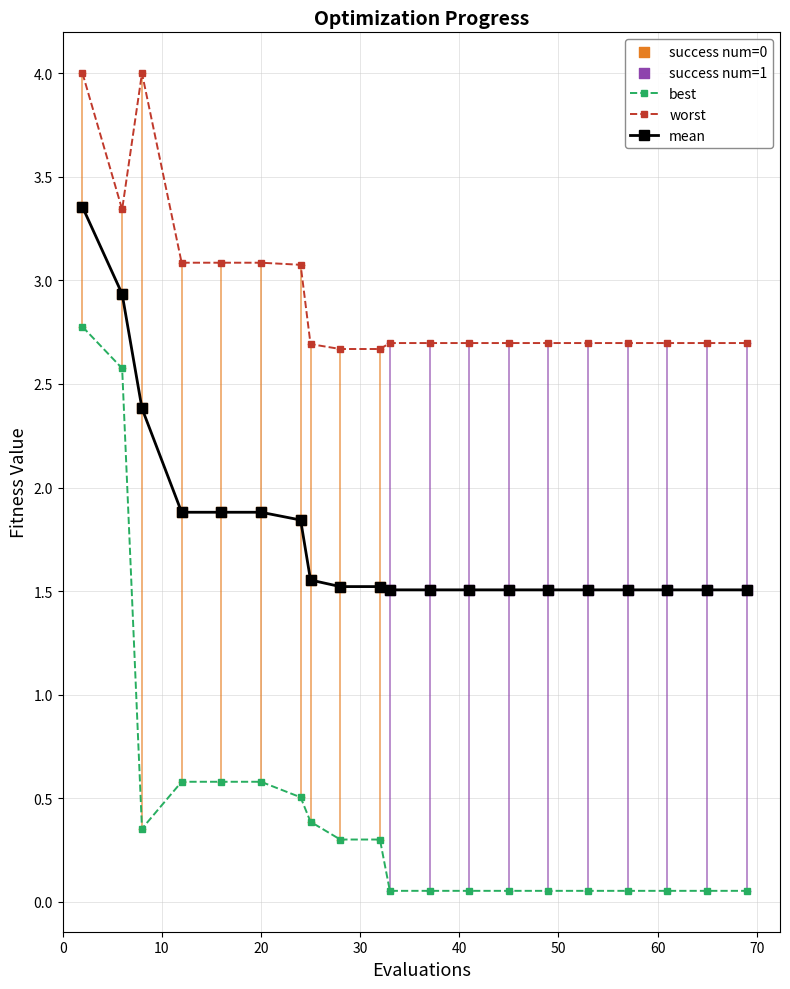

At how many categories does at least one series exceed 1?

20